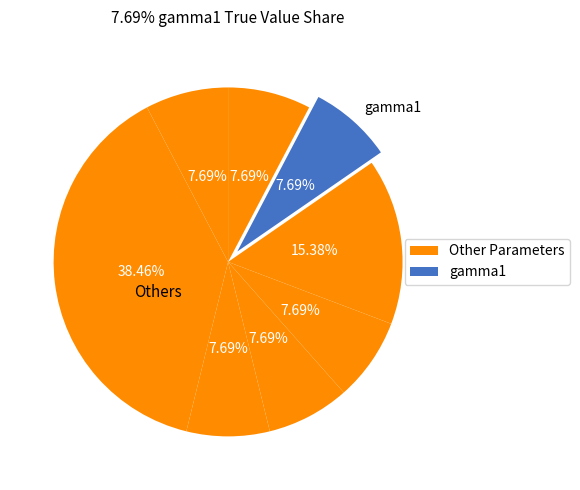

How many segments does this pie chart have?

8